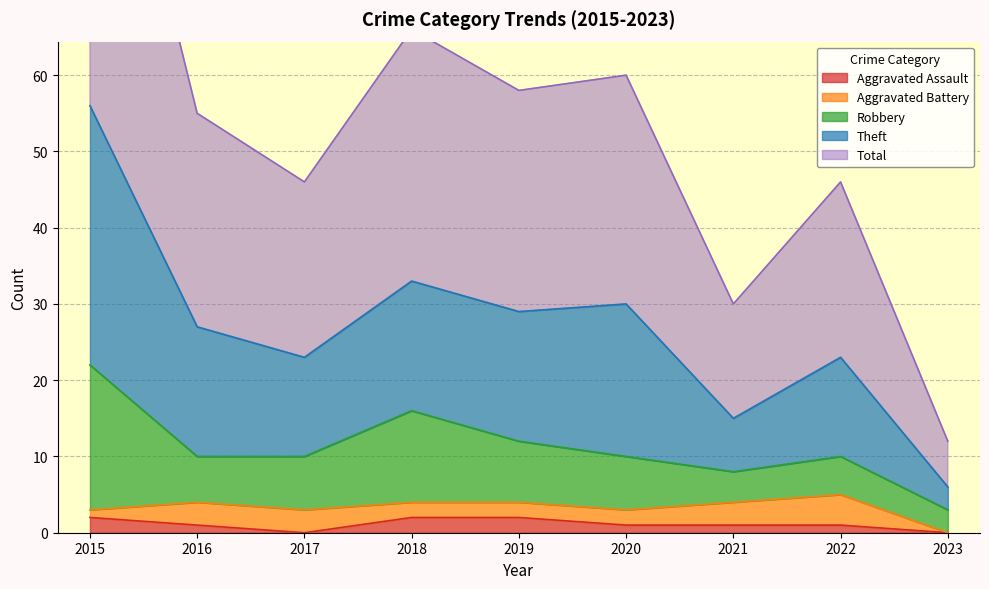

Is it true that Theft equals 85 at 2016?

False